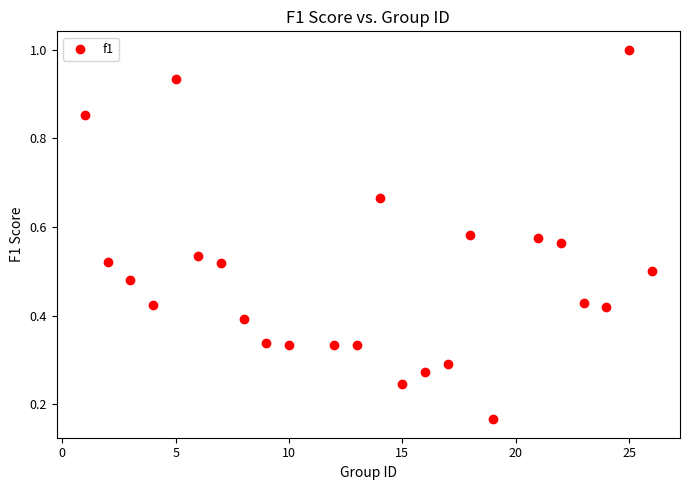

What is the range of X values (max minus min)?

25.0